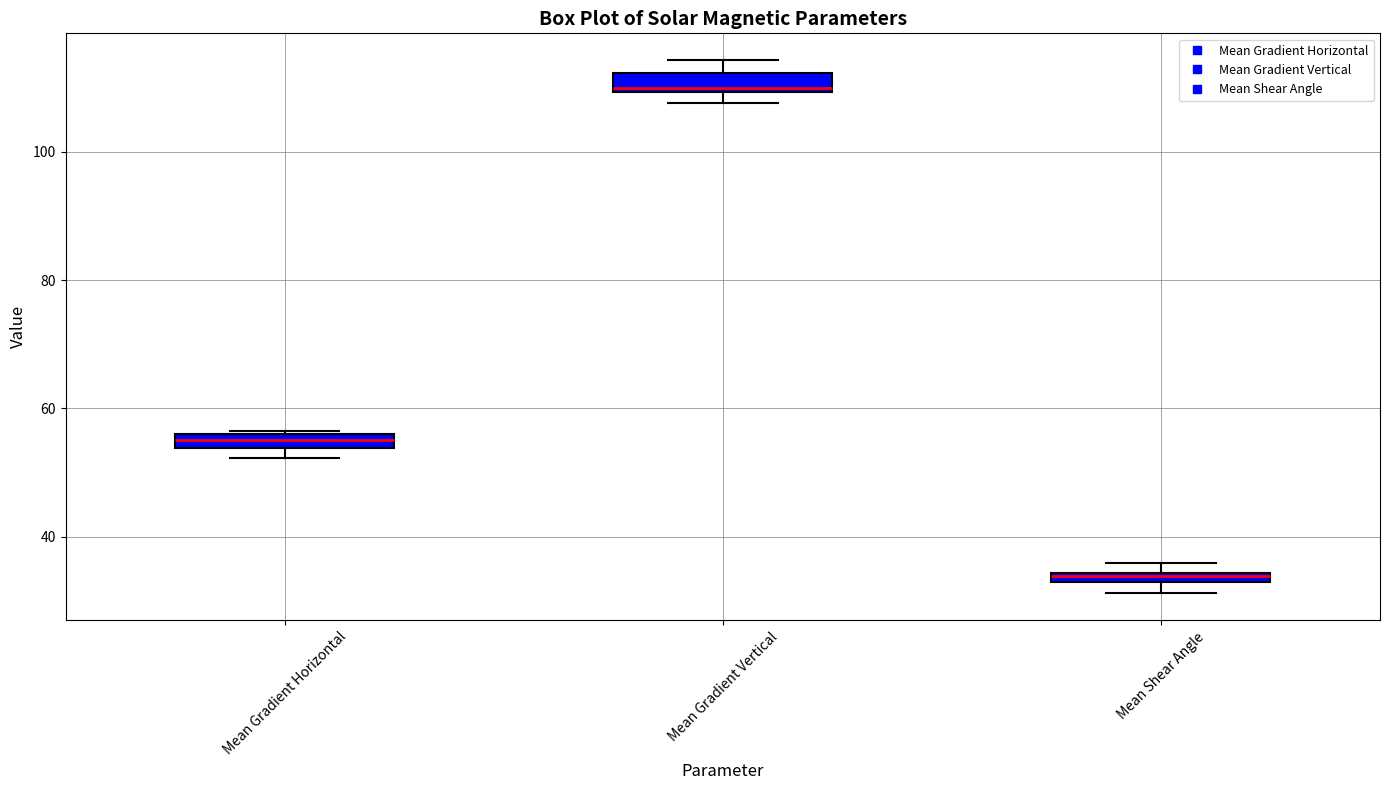

Which box has the highest median line?

Mean Gradient Vertical